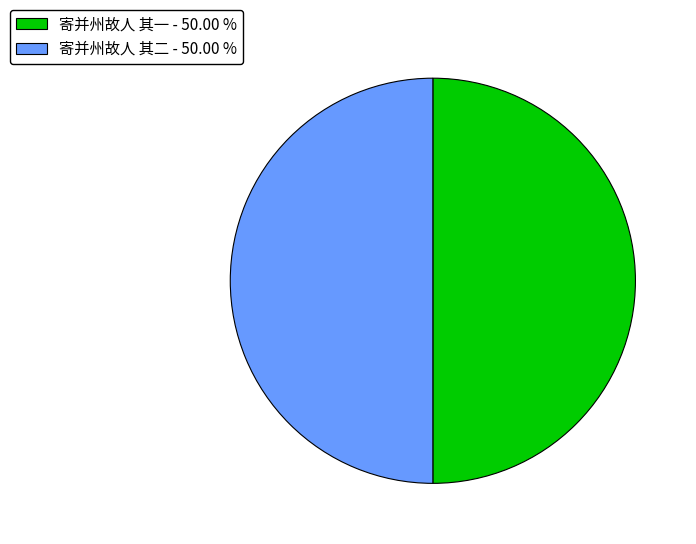

Approximately how many times larger is the value at 寄并州故人 其一 - 50.00 % compared to 寄并州故人 其二 - 50.00 %?

1.0